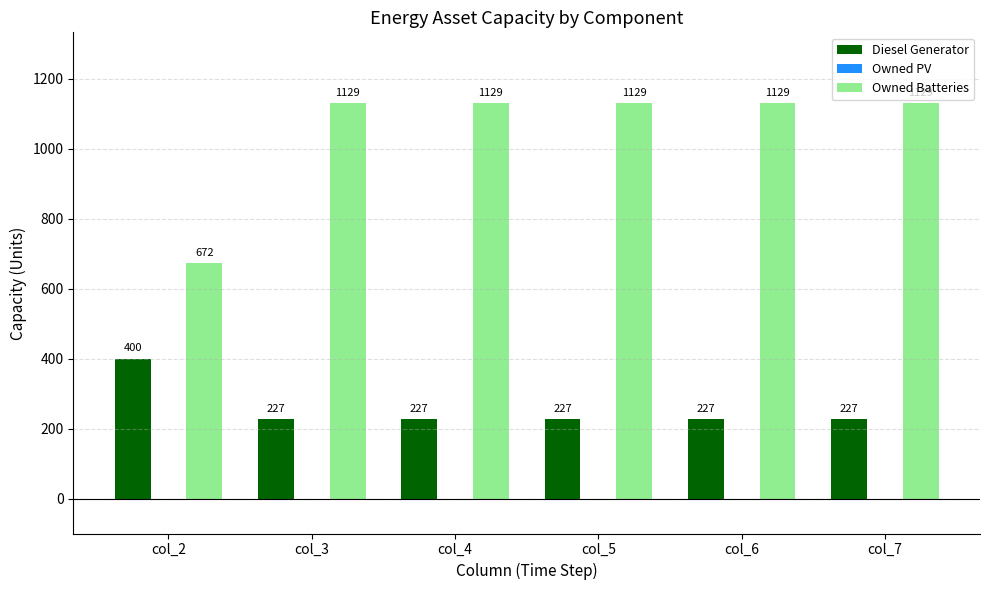

What is the greatest value displayed?

1129